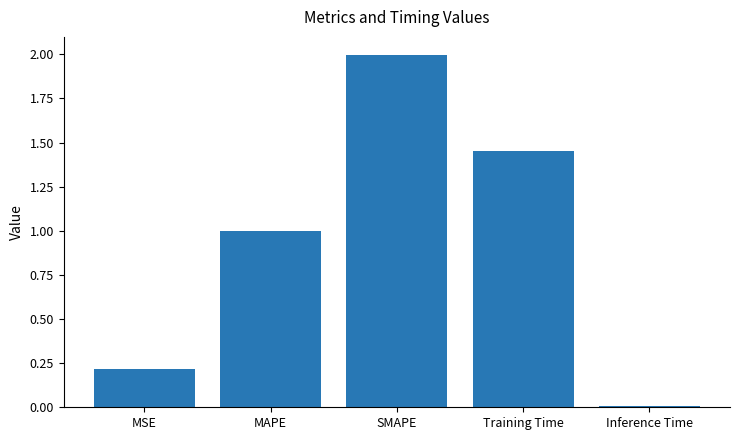

What is the sum of the values at MSE and Training Time?

1.7